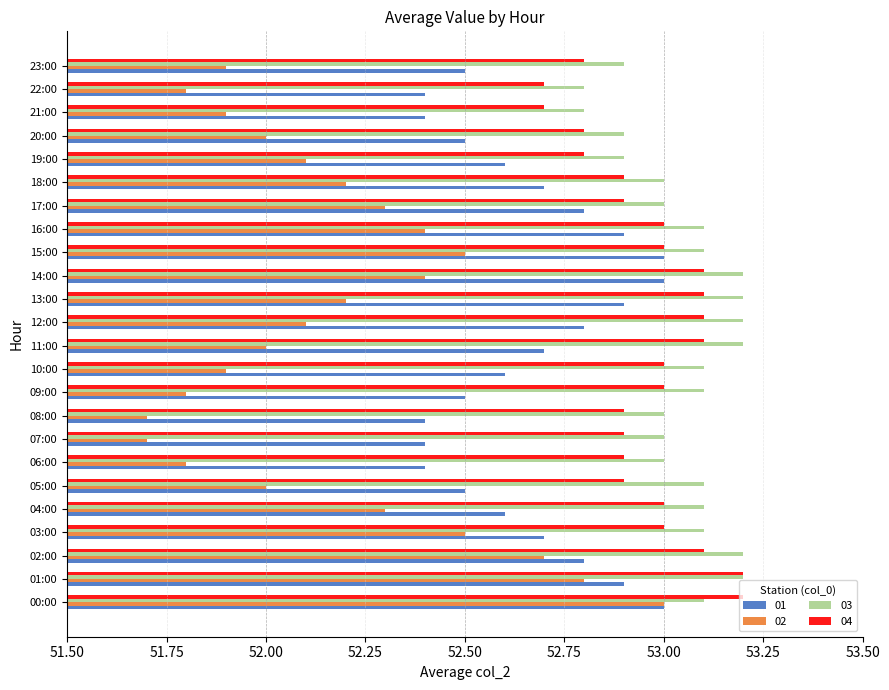

What value does the 02 series have at 18:00?

52.2